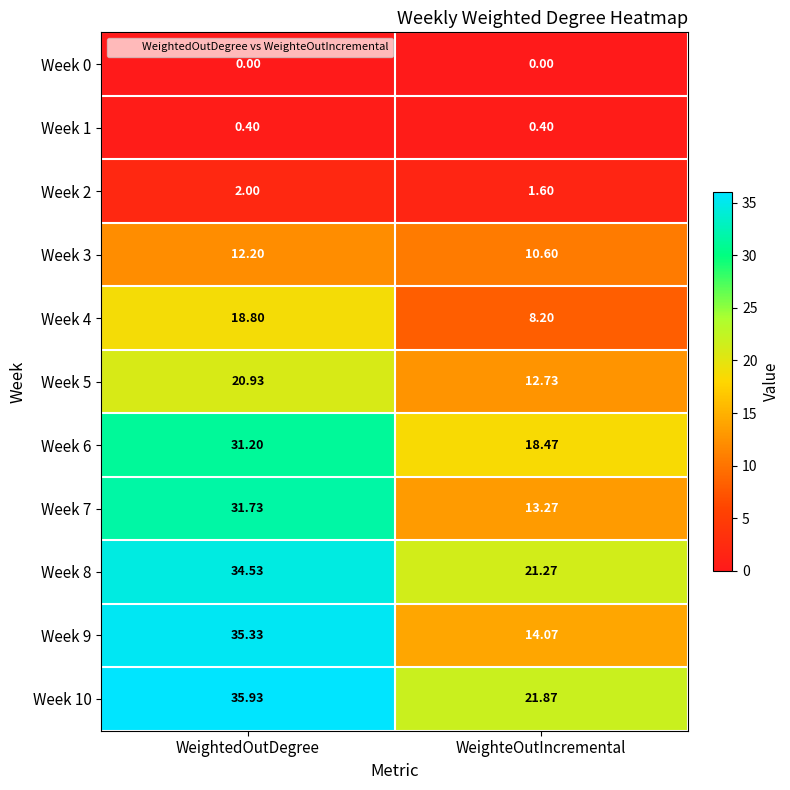

Which category has the highest value across all series?

WeightedOutDegree